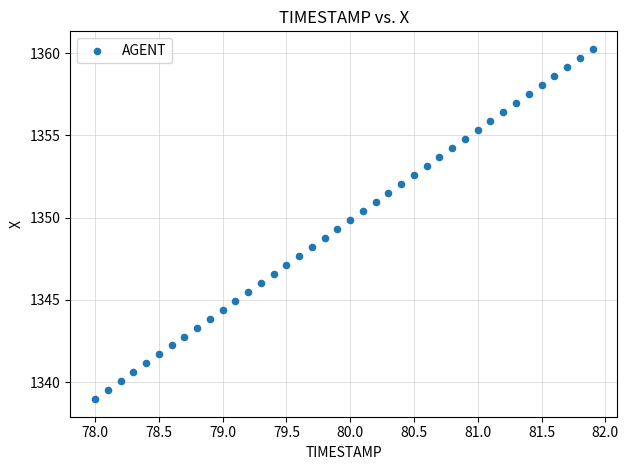

What is the range of X values (max minus min)?

3.9